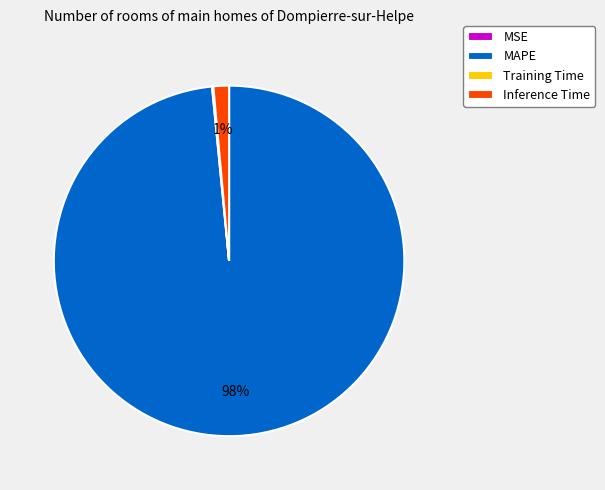

Which slice is the largest?

MAPE